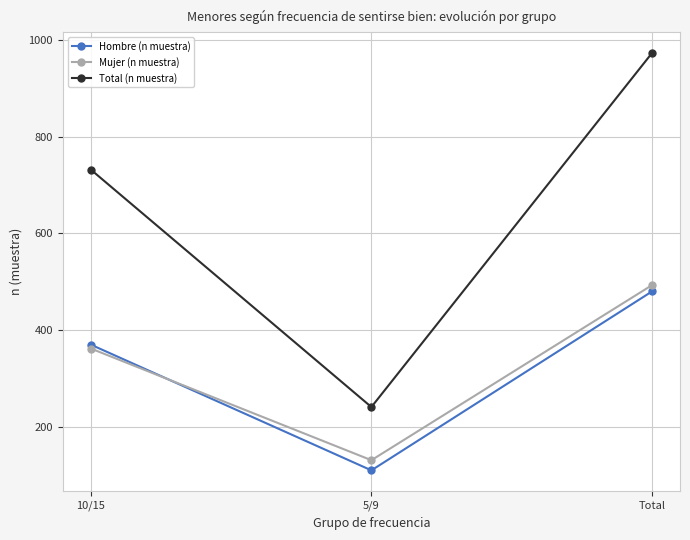

Reading right to left, transcribe all the data shown in this chart.

Hombre (n muestra): Total=480	5/9=110	10/15=370
Mujer (n muestra): Total=493	5/9=131	10/15=362
Total (n muestra): Total=973	5/9=241	10/15=732